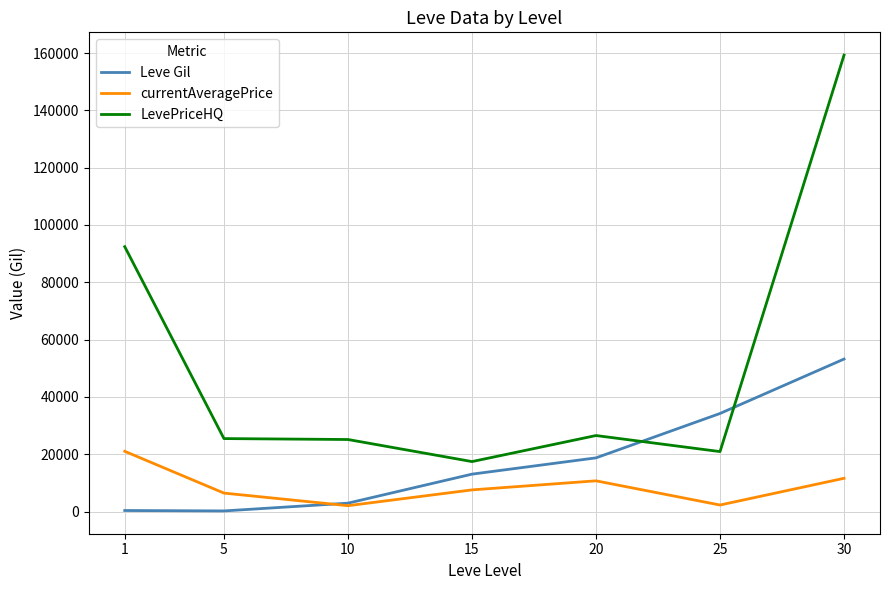

Which category has the lowest value in the LevePriceHQ series?

15